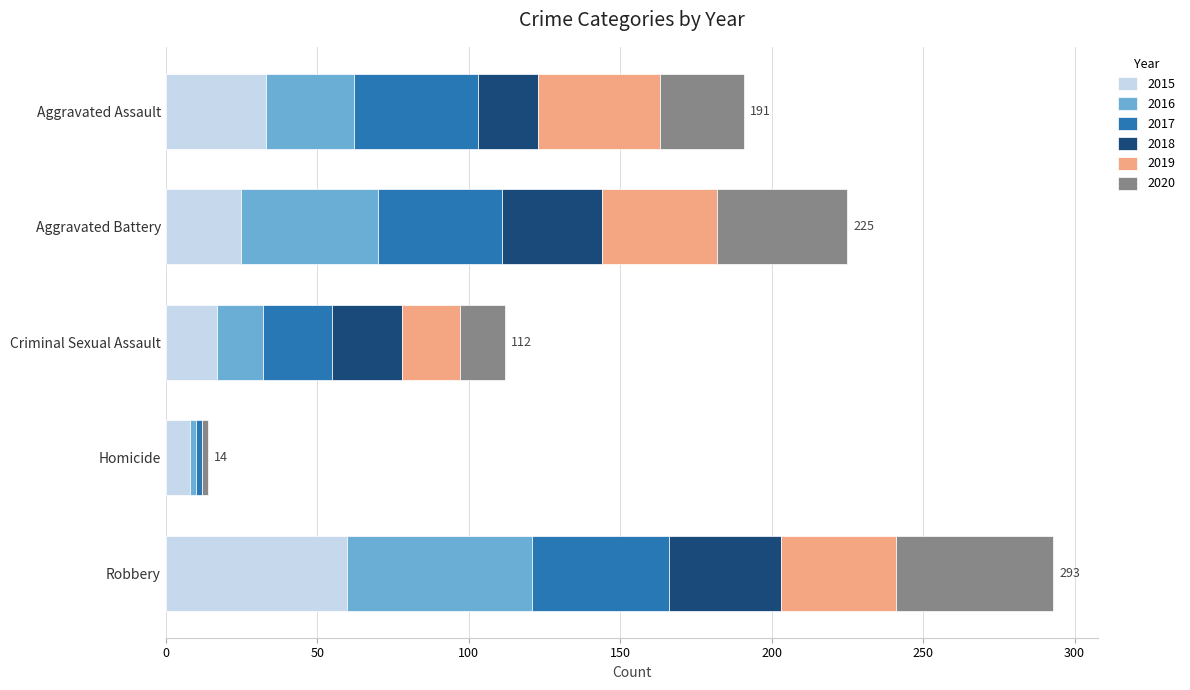

How many series are shown in this chart?

6